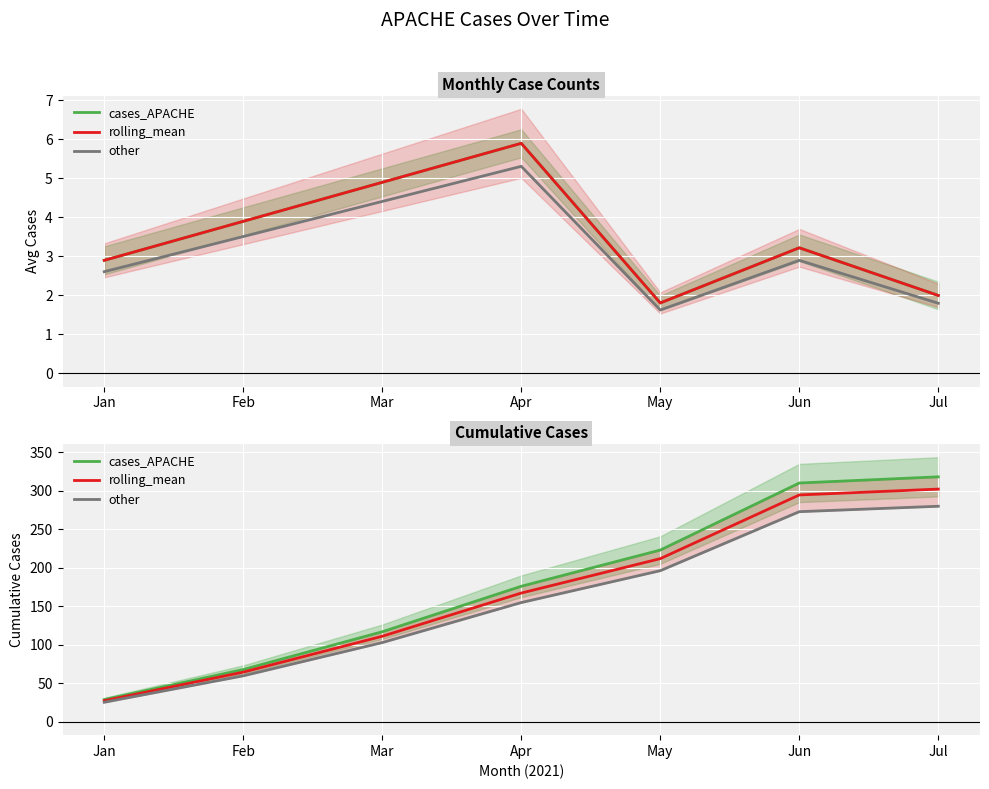

Which has a higher value, Apr or May?

May